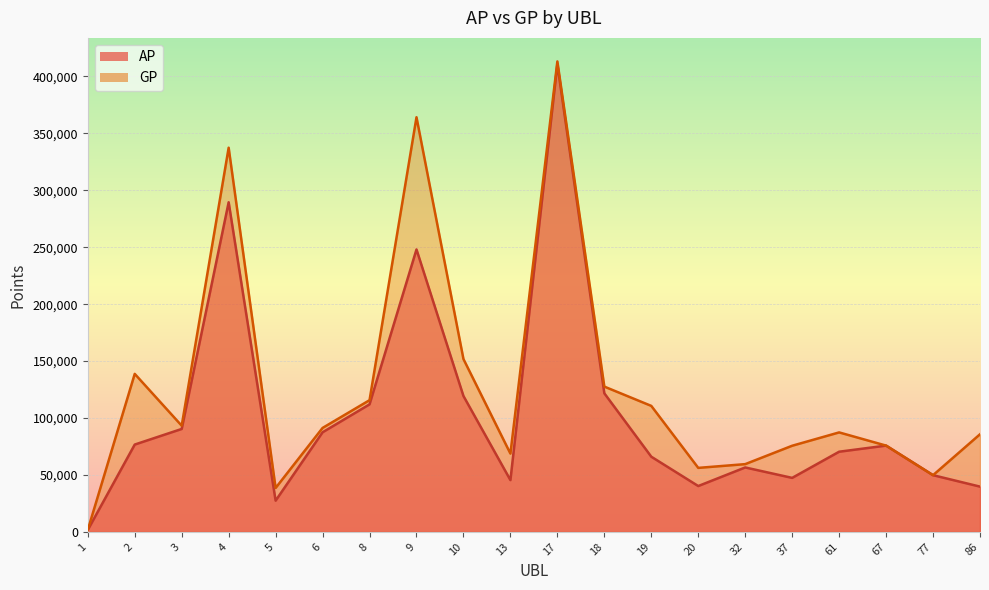

What is the maximum value for AP?

410700